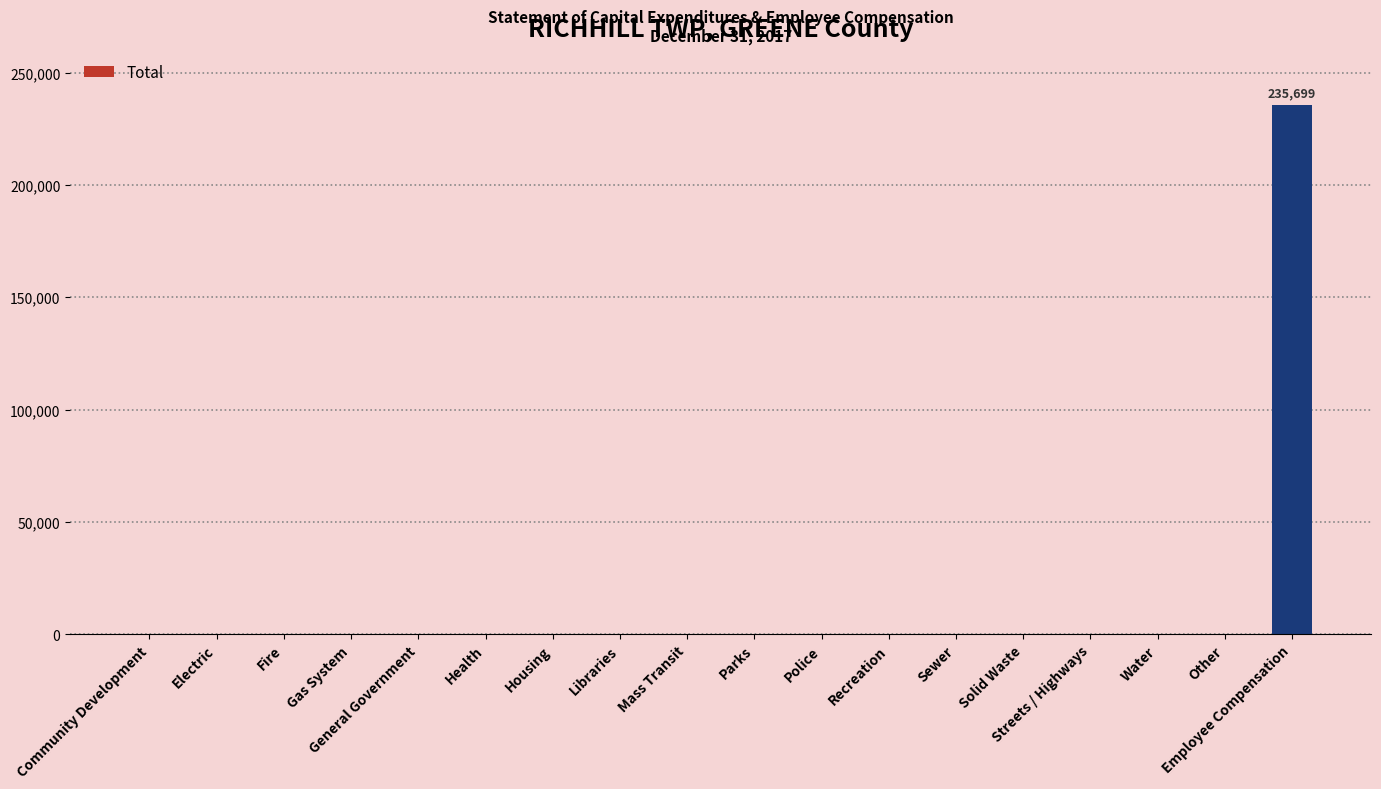

Reading left to right, what are all the values shown in this chart?

Community Development=0	Electric=0	Fire=0	Gas System=0	General Government=0	Health=0	Housing=0	Libraries=0	Mass Transit=0	Parks=0	Police=0	Recreation=0	Sewer=0	Solid Waste=0	Streets / Highways=0	Water=0	Other=0	Employee Compensation=235699